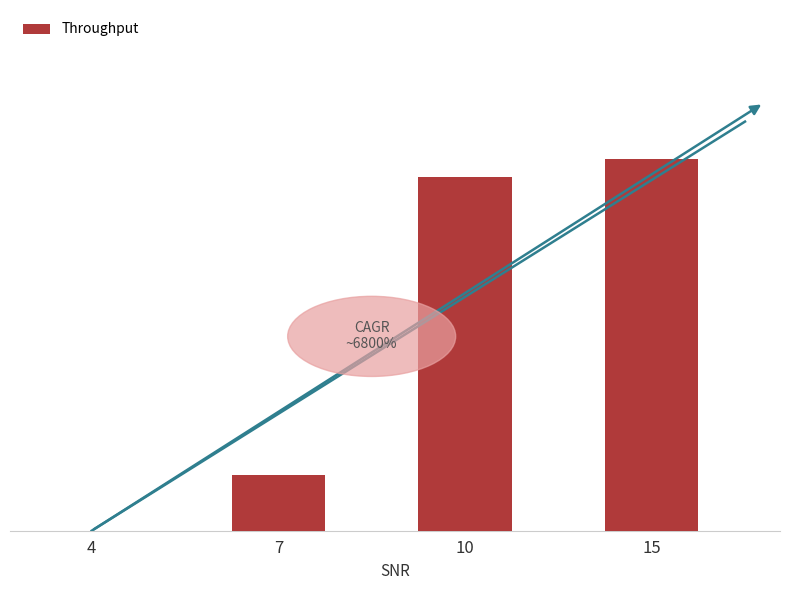

Rank the categories by value from highest to lowest.

15, 10, 7, 4